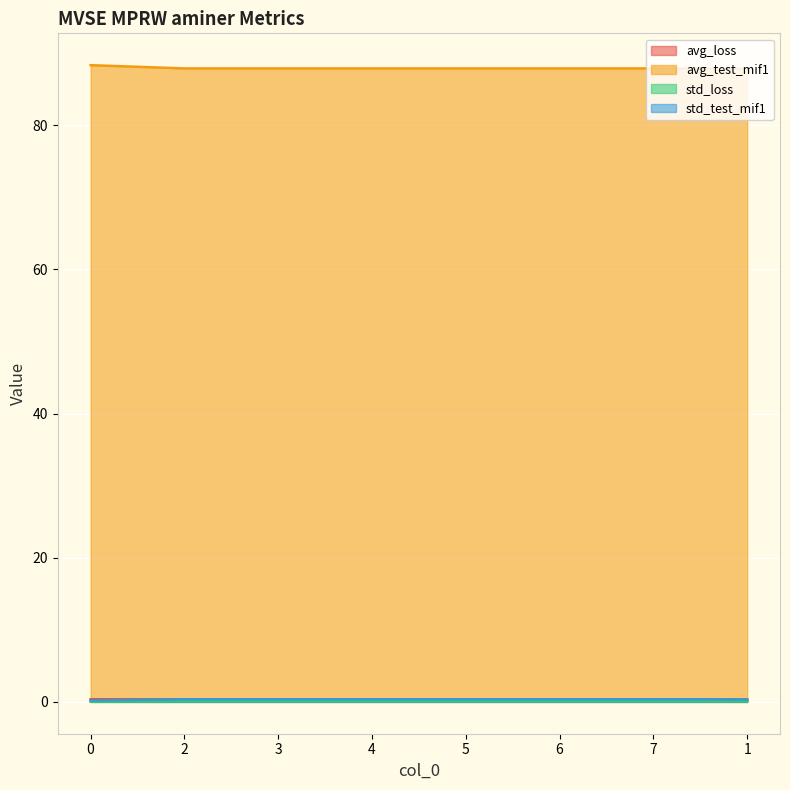

True or false: std_loss and std_test_mif1 intersect in this chart.

False